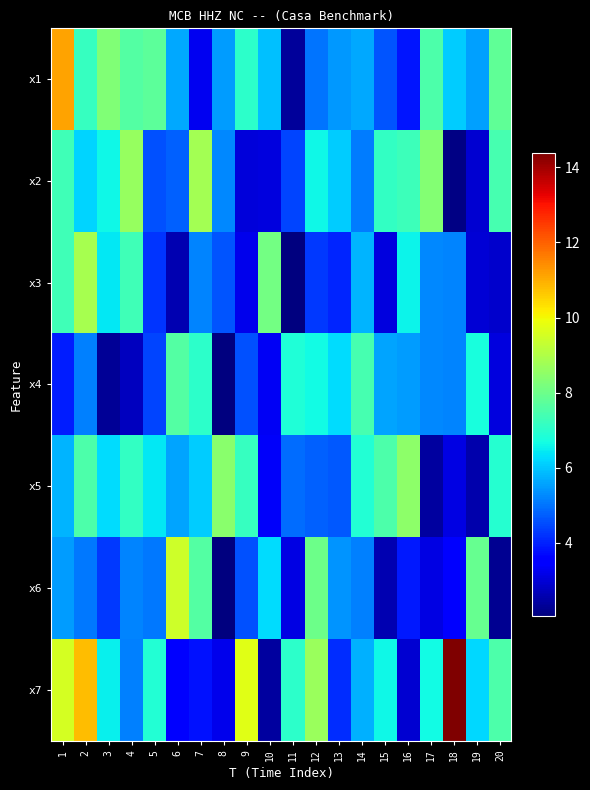

Which series changed the most between 15 and 20?

x1